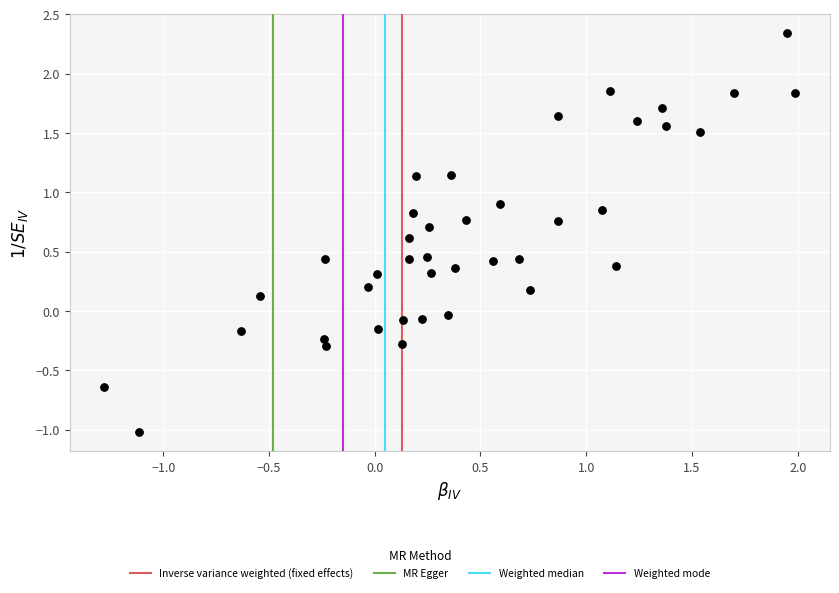

What is the range of X values (max minus min)?

3.3